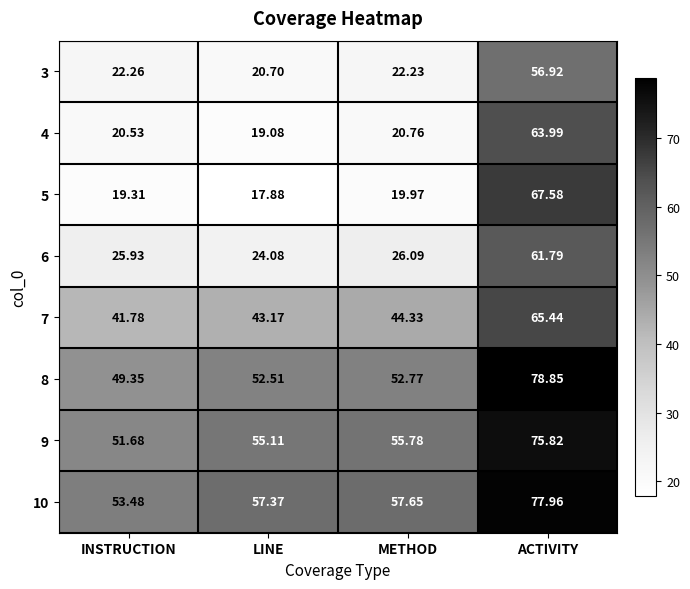

At which label does 7 reach its peak?

ACTIVITY